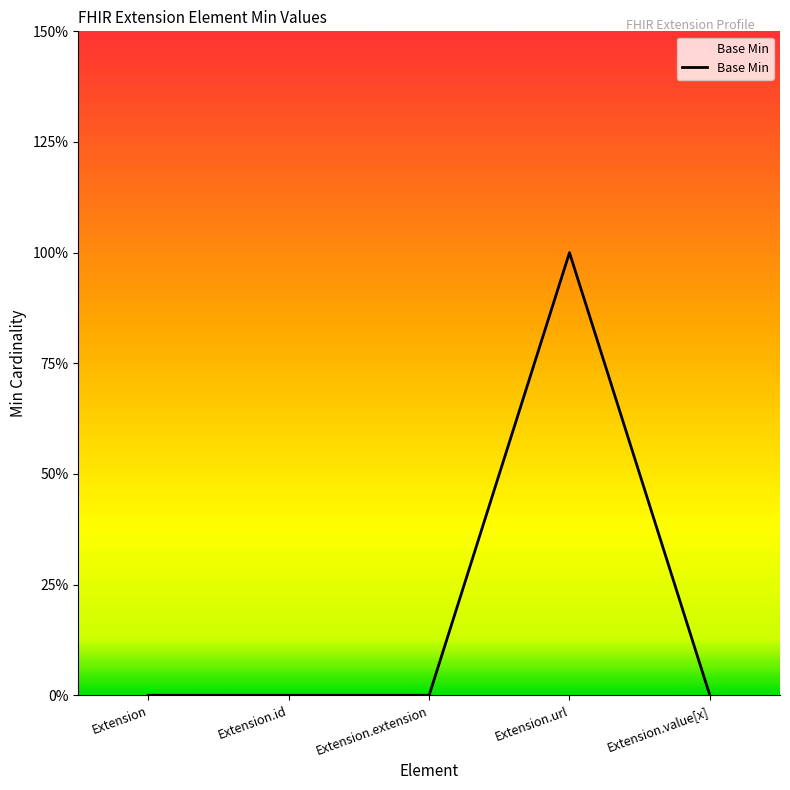

Does the chart display data point markers on the line(s)?

No